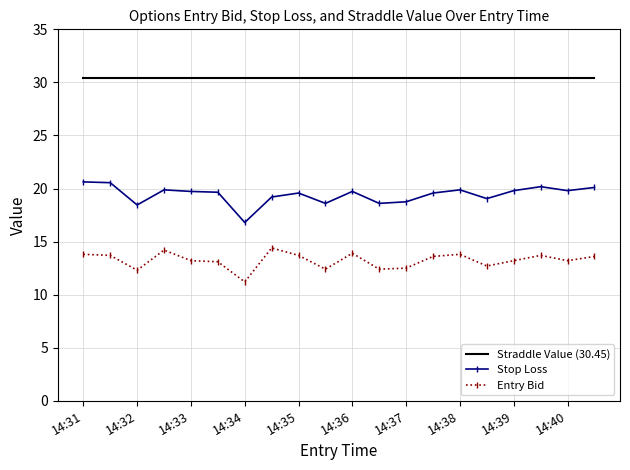

What is the minimum value for Stop Loss?

16.8